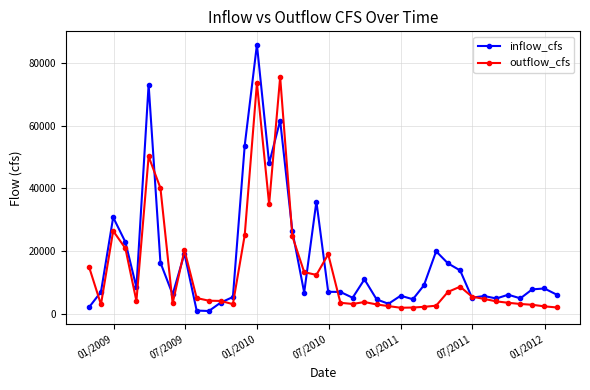

Rank the series by their maximum value, from highest to lowest.

inflow_cfs, outflow_cfs